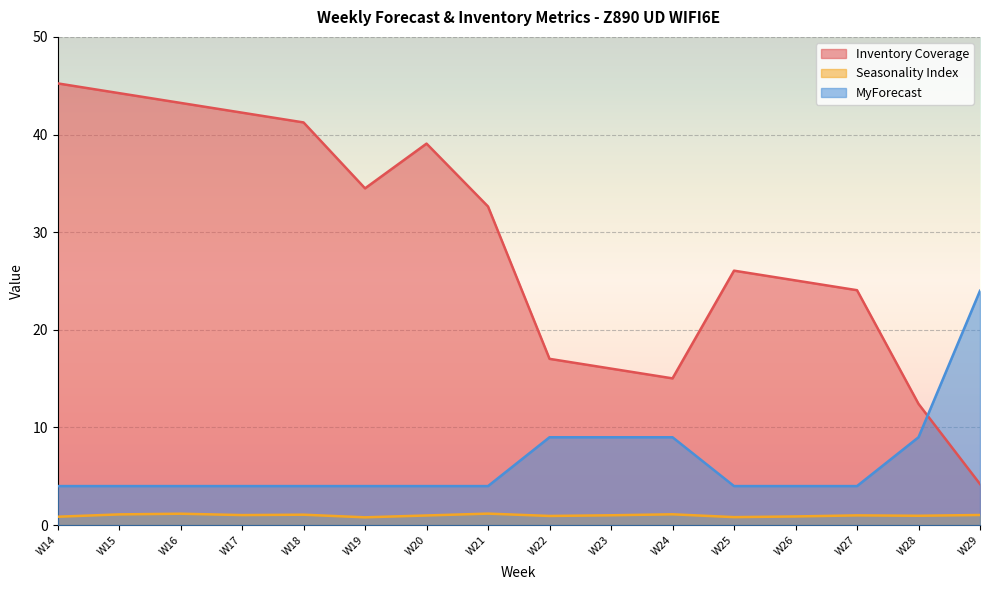

What is the sum of the Seasonality Index values at W14 and W17?

1.9